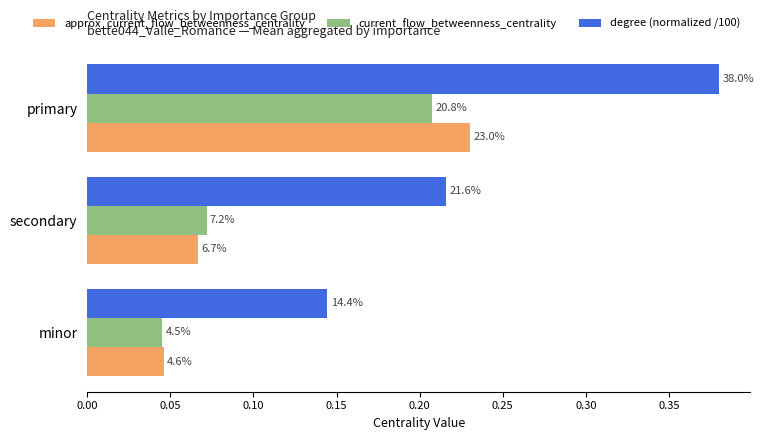

What are all the series names shown in the legend?

approx_current_flow_betweenness_centrality, current_flow_betweenness_centrality, degree (normalized /100)